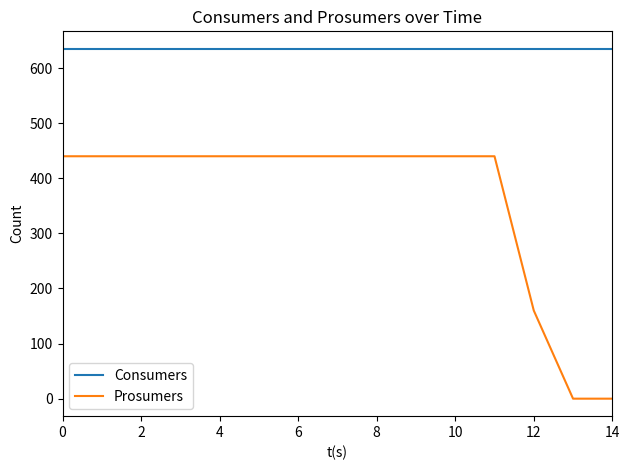

Which series has the largest total across all categories?

Consumers